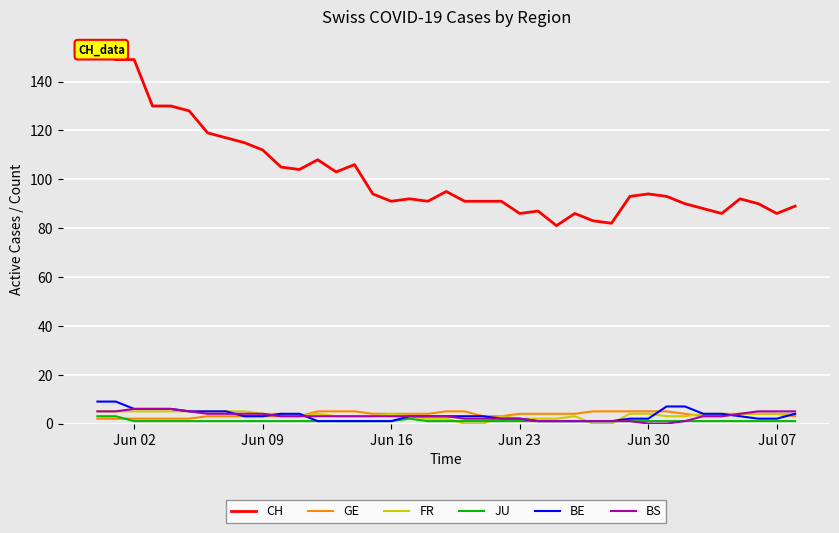

How many data points in CH are less than 93?

19